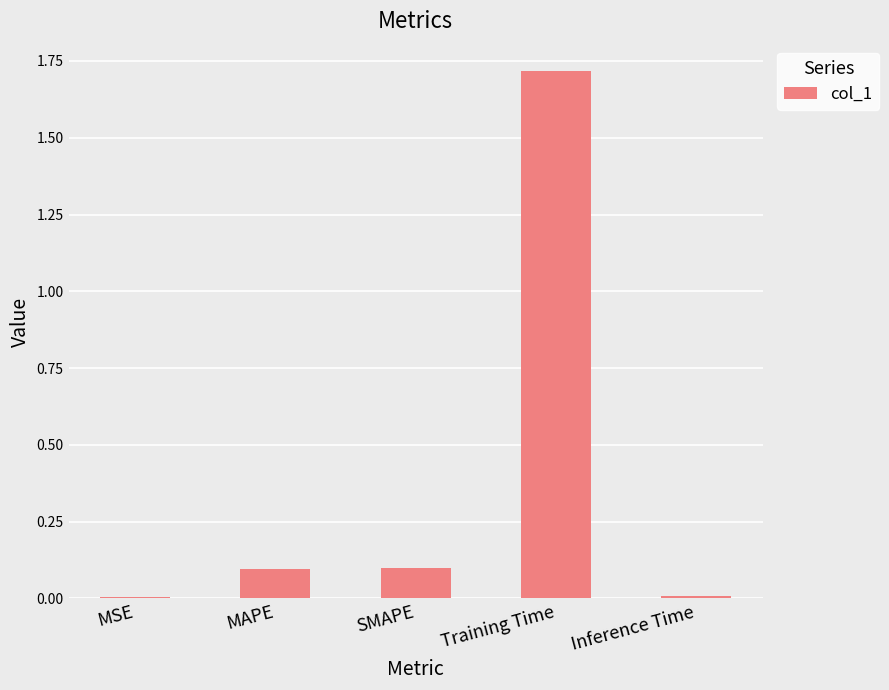

What is the sum of the values at Training Time and SMAPE?

1.8